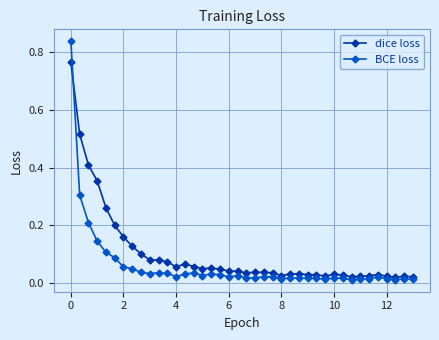

Which series has the largest total across all categories?

dice loss